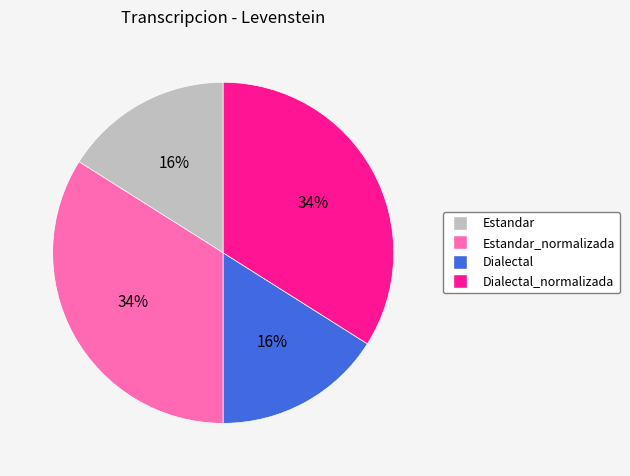

How many slices are in this pie chart?

4